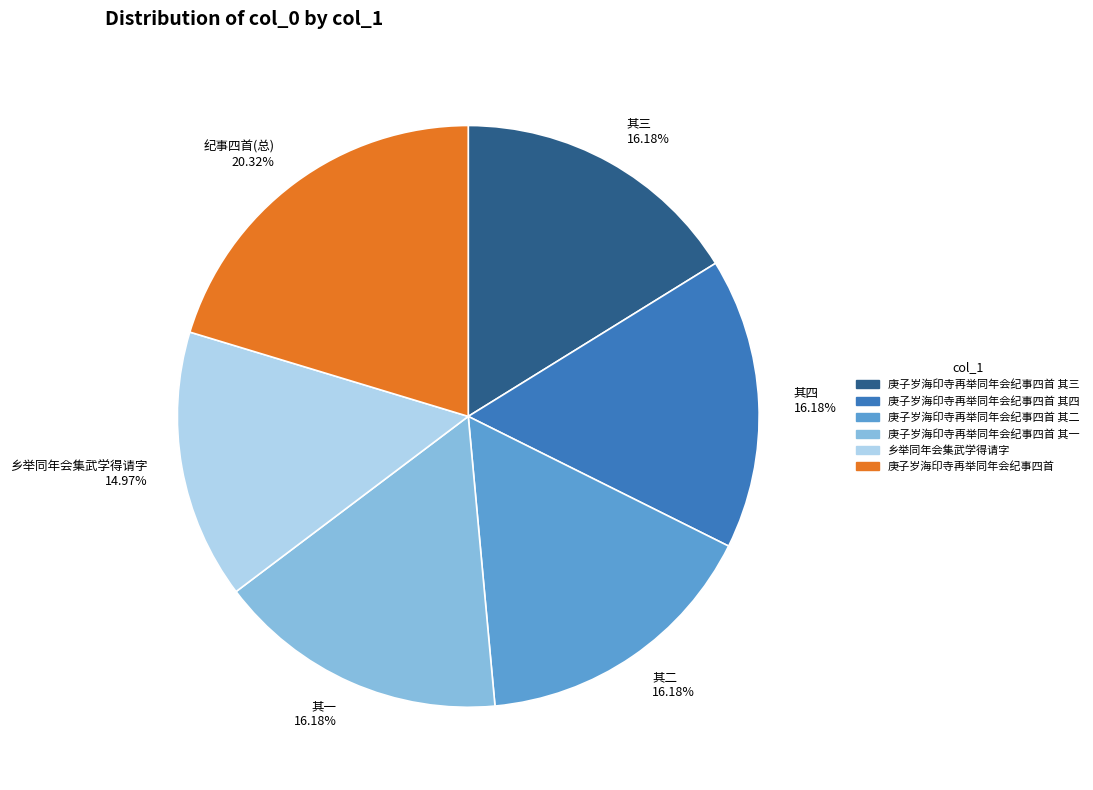

Is there any slice that represents more than half of the pie?

No